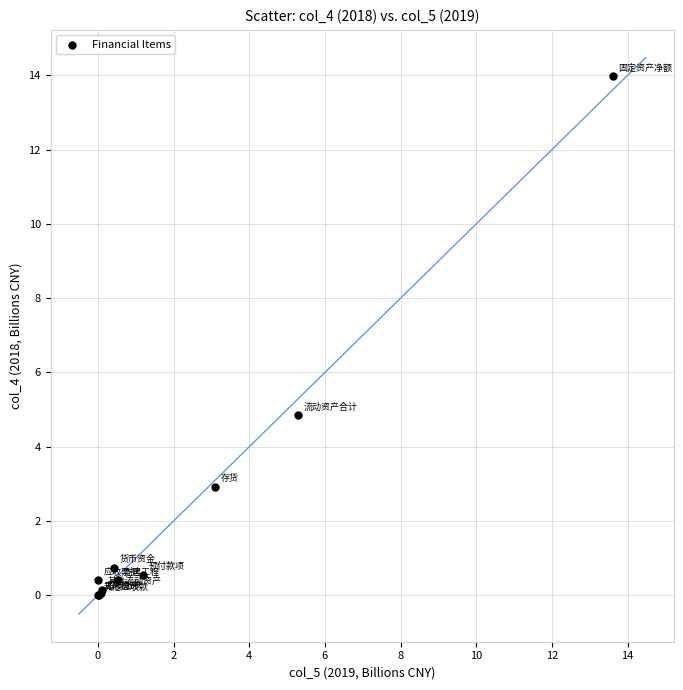

What Y value in the scatter plot is closest to 6?

4.9